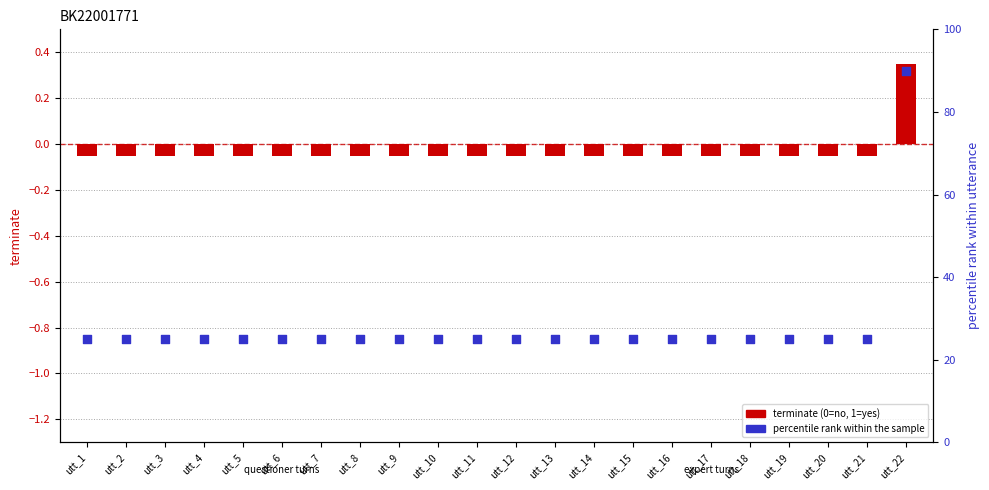

At which category is the sum across all series the highest?

utt_22